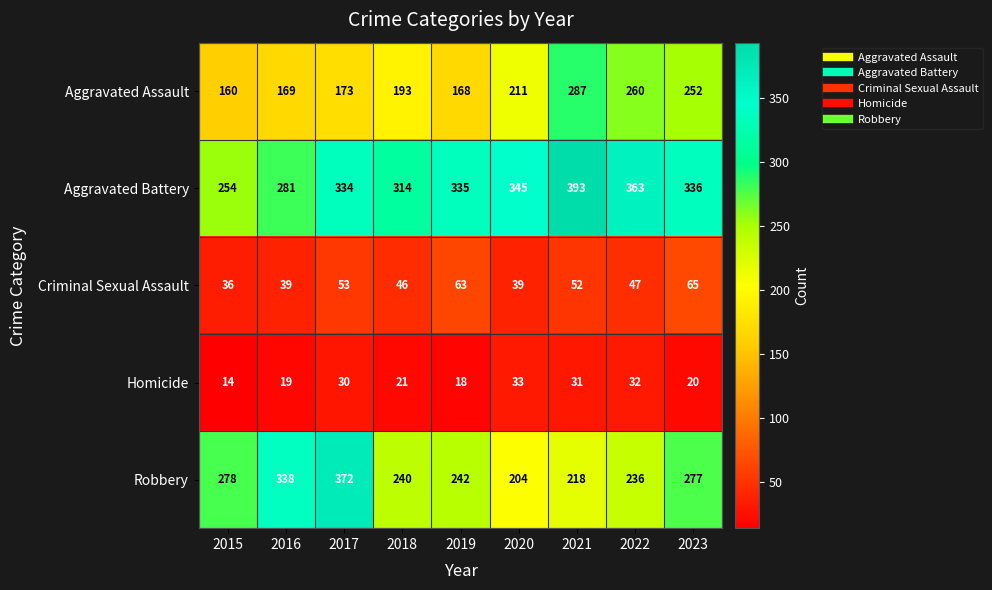

What is the difference between the maximum and minimum values in the Aggravated Assault series?

127